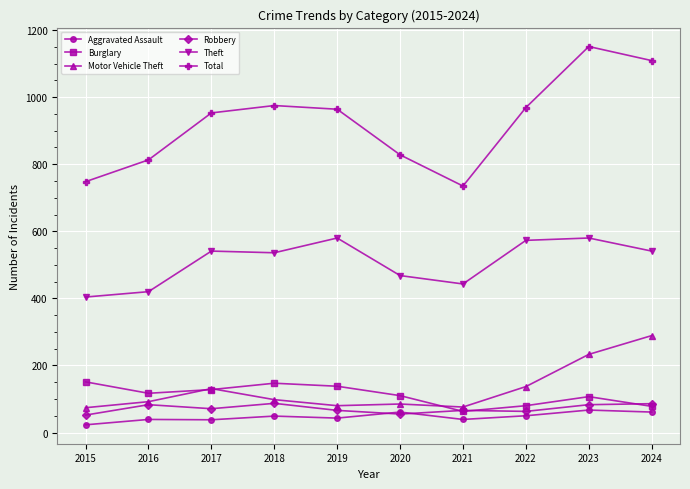

What is the value of the Theft point at the 1st from the left?

404